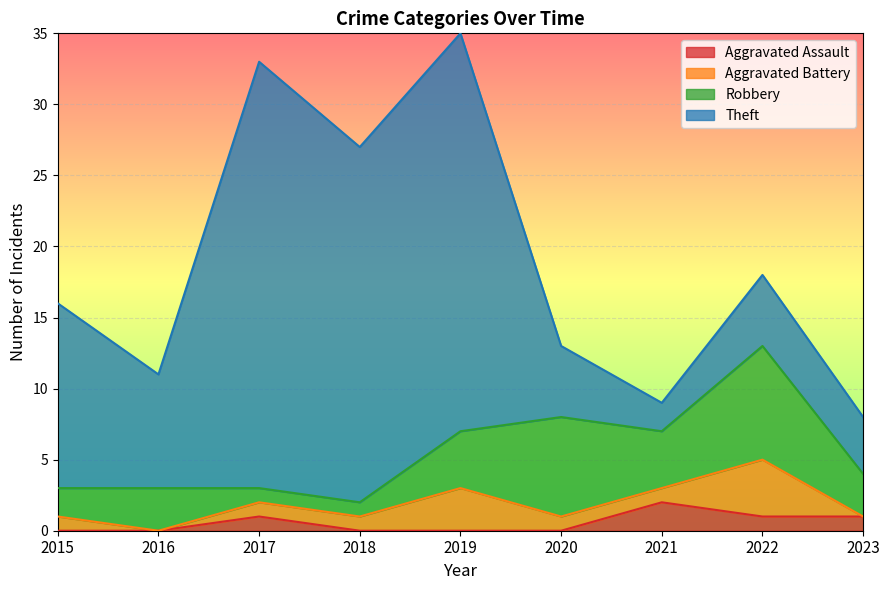

What are all the series names shown in the legend?

Aggravated Assault, Aggravated Battery, Robbery, Theft